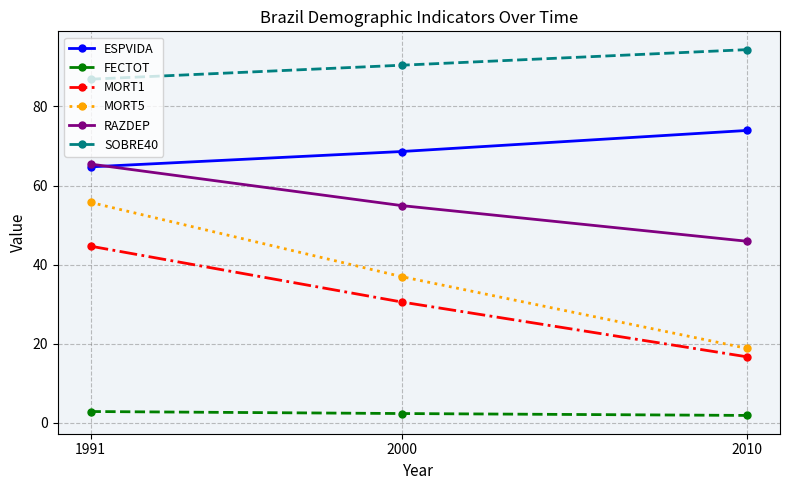

Reading left to right, extract all data points from this chart.

ESPVIDA: 1991=64.7	2000=68.6	2010=73.9
FECTOT: 1991=2.9	2000=2.4	2010=1.9
MORT1: 1991=44.7	2000=30.6	2010=16.7
MORT5: 1991=55.7	2000=37.0	2010=18.8
RAZDEP: 1991=65.4	2000=54.9	2010=45.9
SOBRE40: 1991=86.9	2000=90.4	2010=94.4